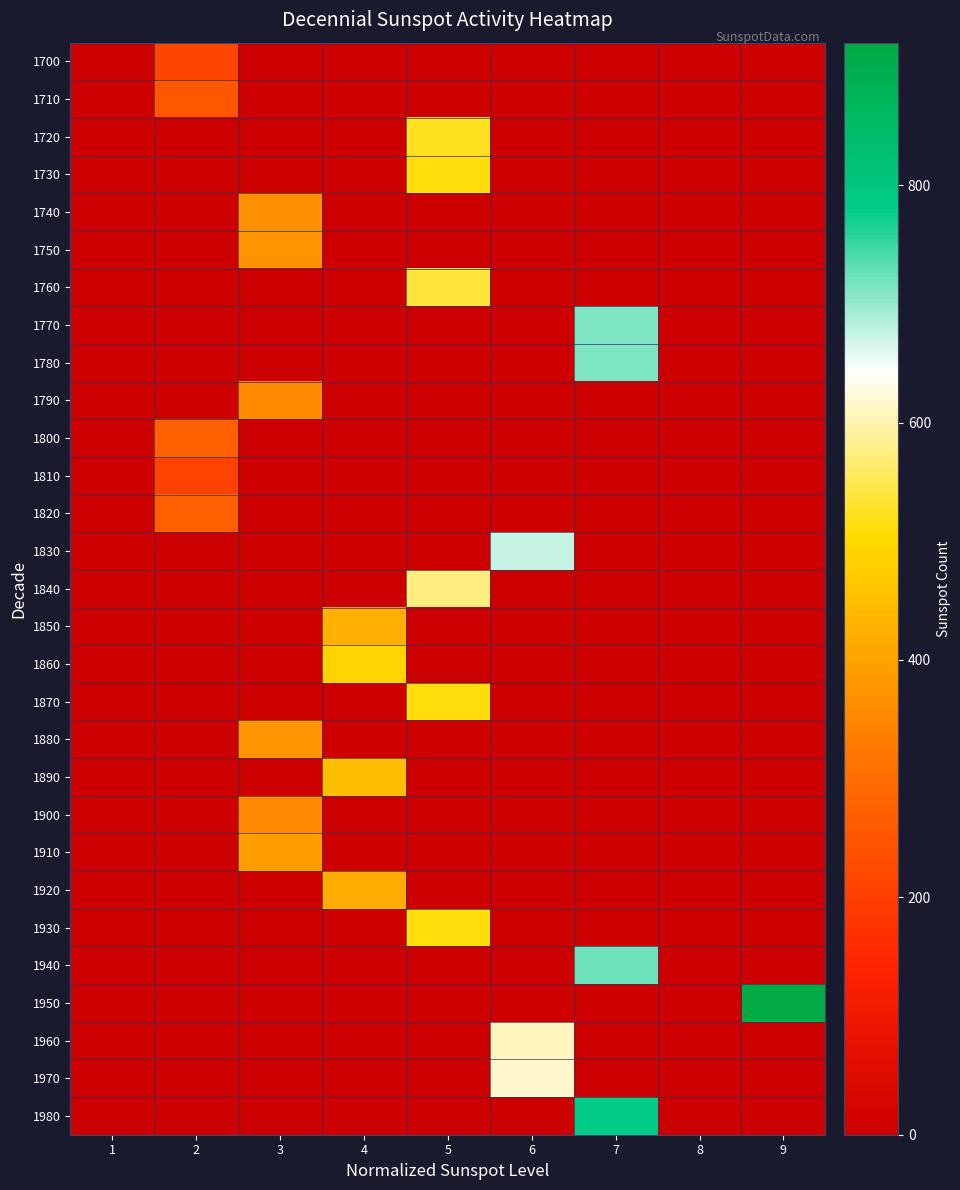

What is the total value across all series at 9?

916.8